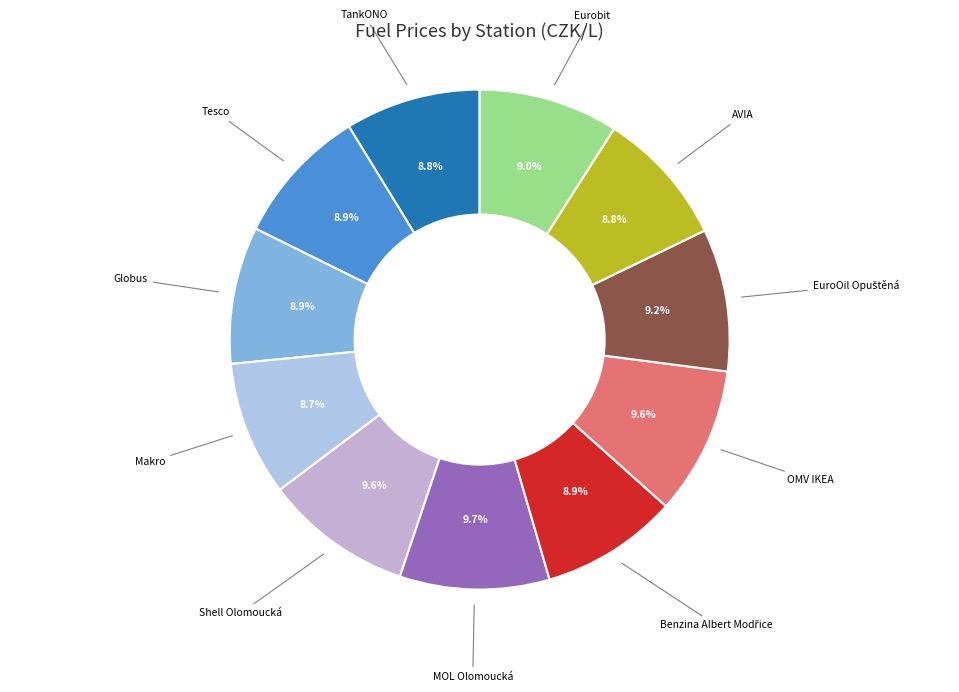

To the nearest percent, what is the difference between the largest and smallest slice percentages?

1%